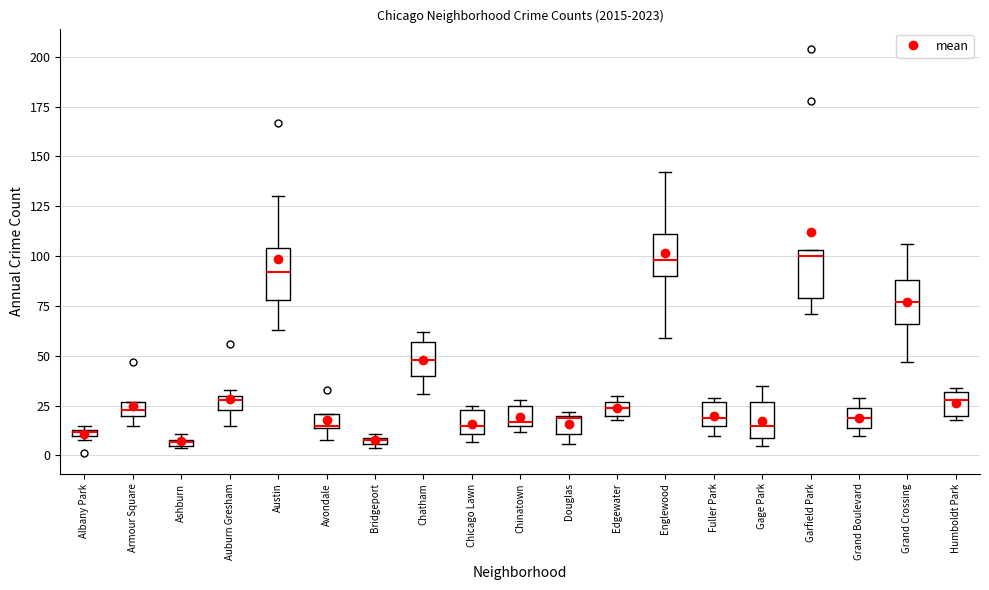

Where is the lower edge of the box for Chinatown on the y-axis? The values are not printed on the chart, so give them approximately, as read against the axis.

15